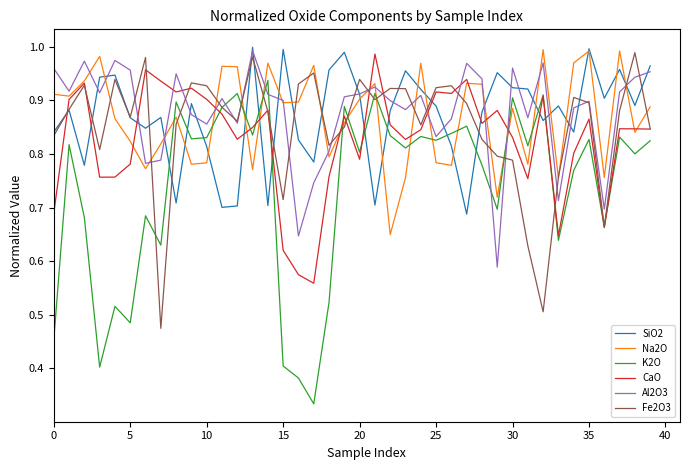

True or false: SiO2 and CaO cross at least once.

True